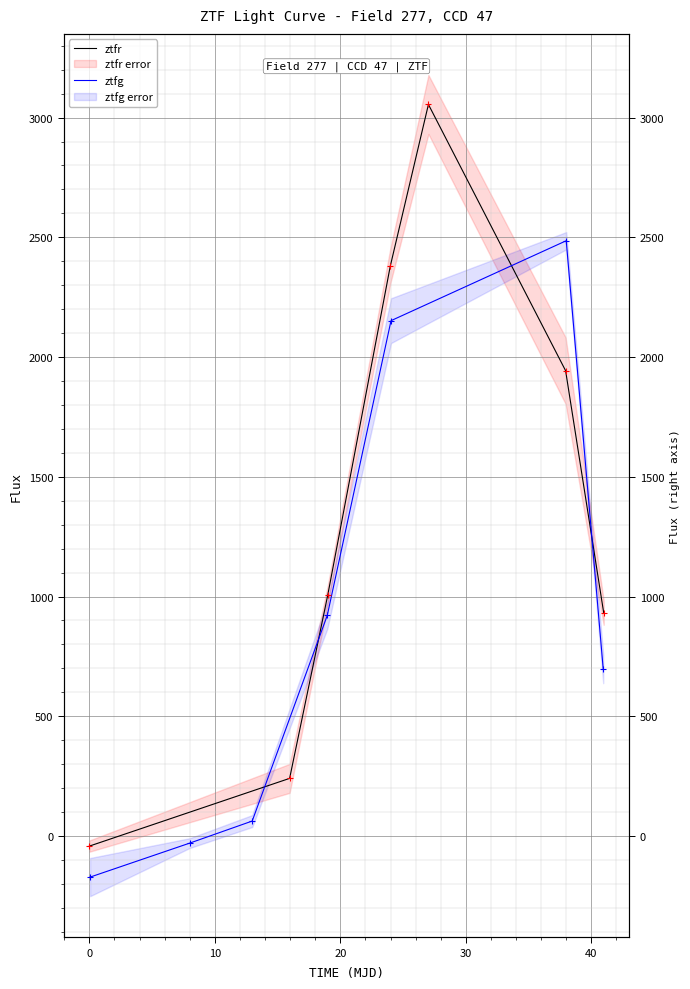

Reading left to right, extract all data points from this chart.

ztfr: -42.3	240.5	1006.0	2379.1	3054.8	1943.0	932.6
ztfg: -171.7	-29.8	62.4	921.0	2151.9	2485.7	697.8